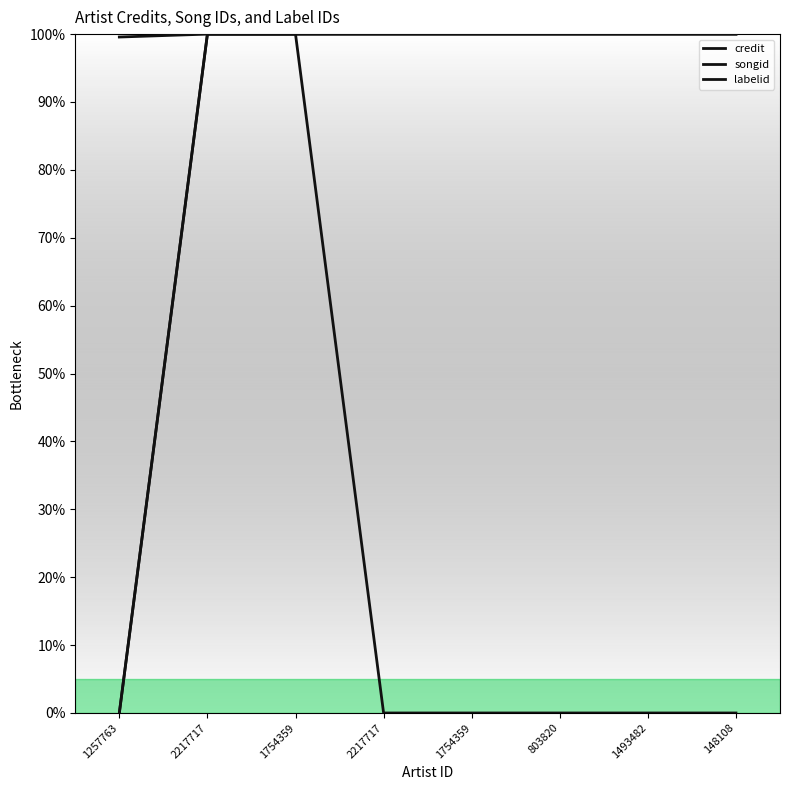

Count the number of categories in the chart.

8